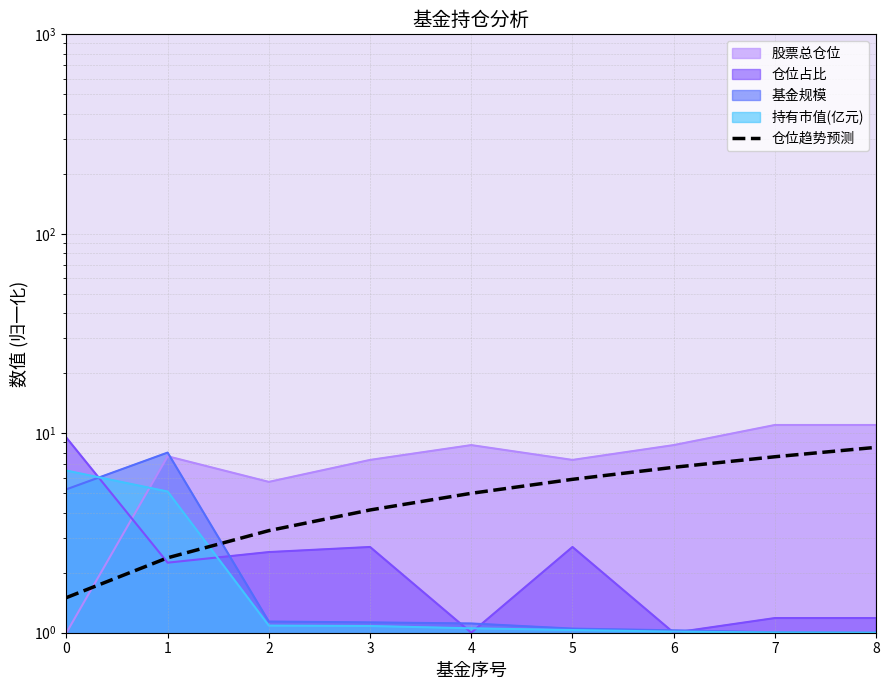

Approximately how many times larger is the value at 7 compared to 0?

5.1